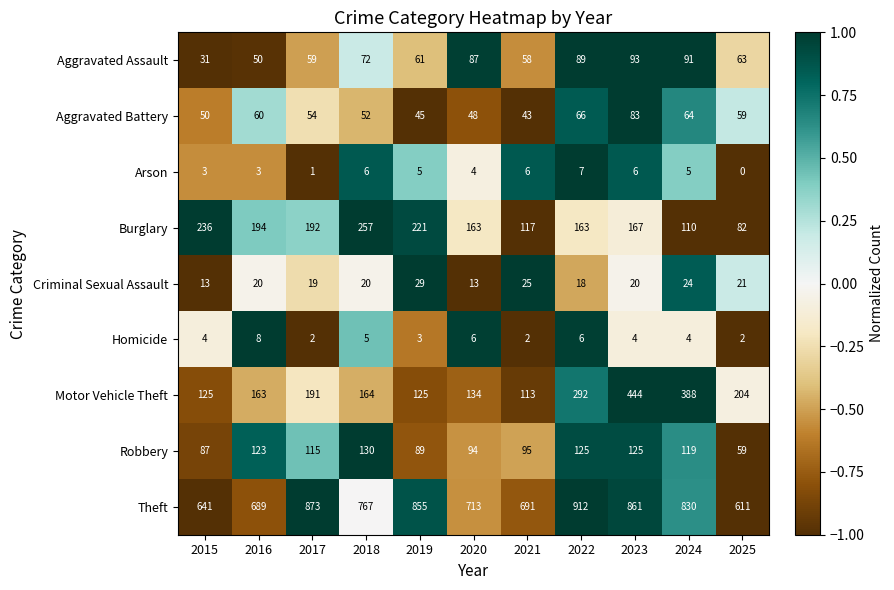

What is the difference between the highest and lowest values at 2021?

689